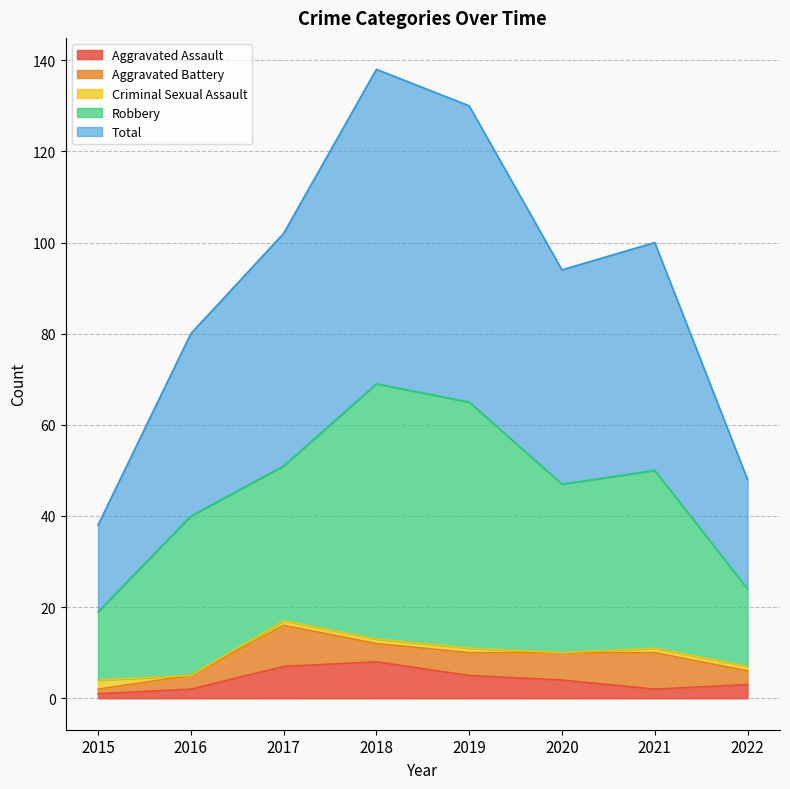

What is the difference between the maximum and minimum values in the Robbery series?

41